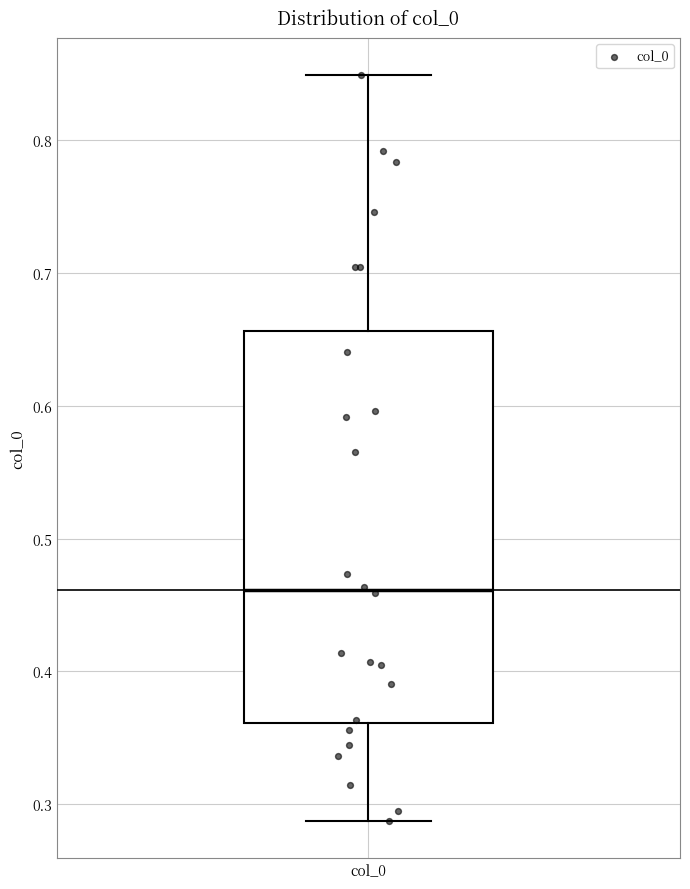

Read this box plot against the y-axis: the position of the median line, the range covered by the box, and the ends of both whiskers. The values are not printed on the chart, so give them approximately, as read against the axis.

median 0.46, box 0.36 to 0.66, whiskers 0.29 to 0.85